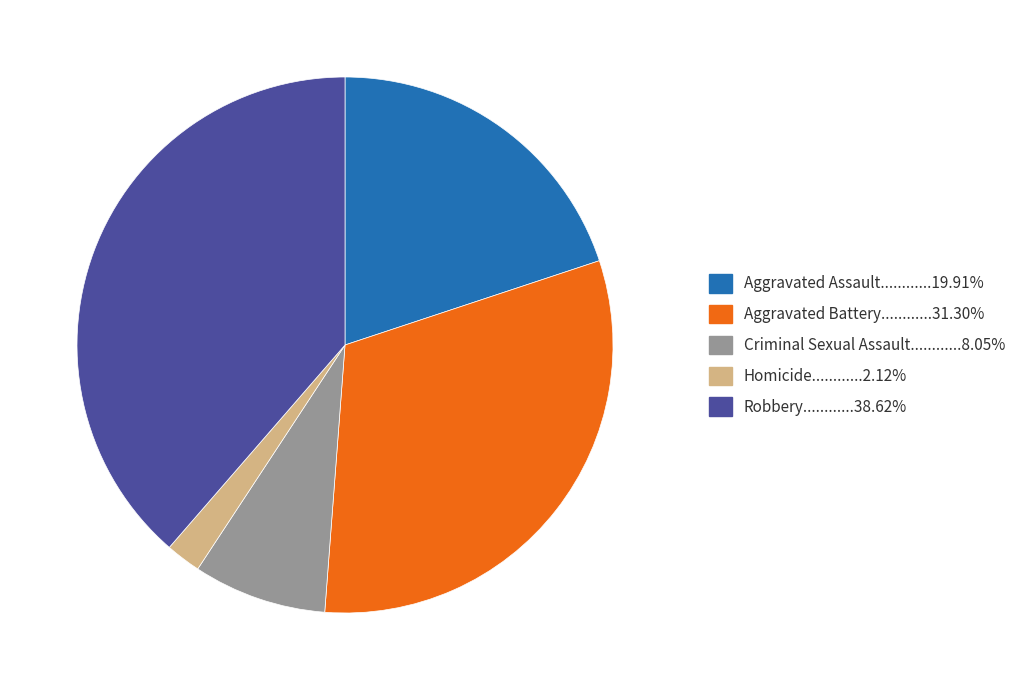

Is there a majority slice in this chart?

No